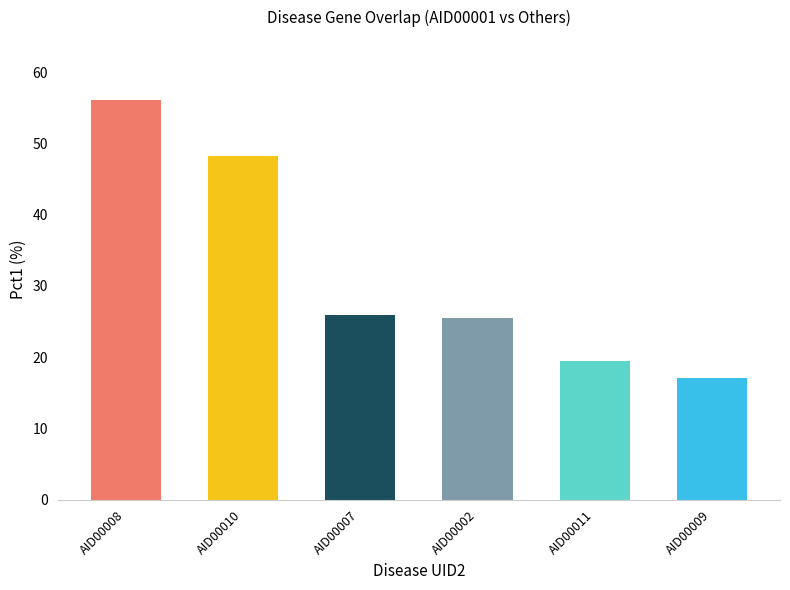

The value at AID00008 is 30.5. True or false?

False